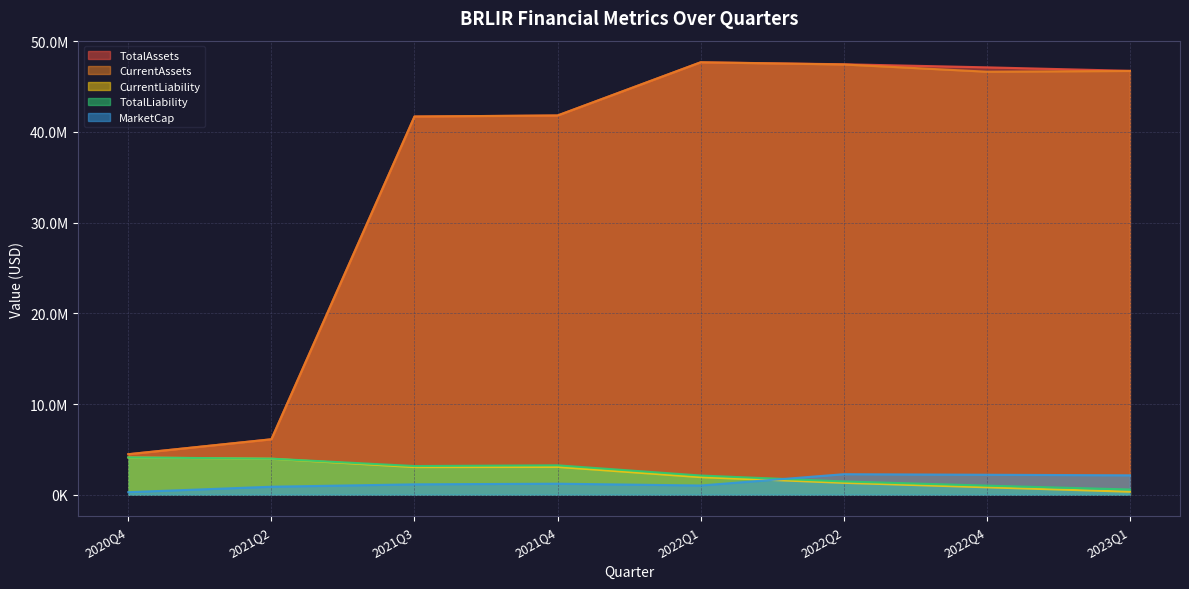

How many data points in TotalAssets are above 46730470?

3